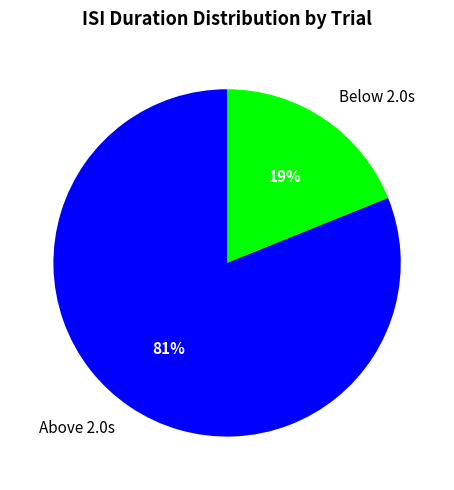

The Above 2.0s slice represents 81% of the pie. True or false?

True